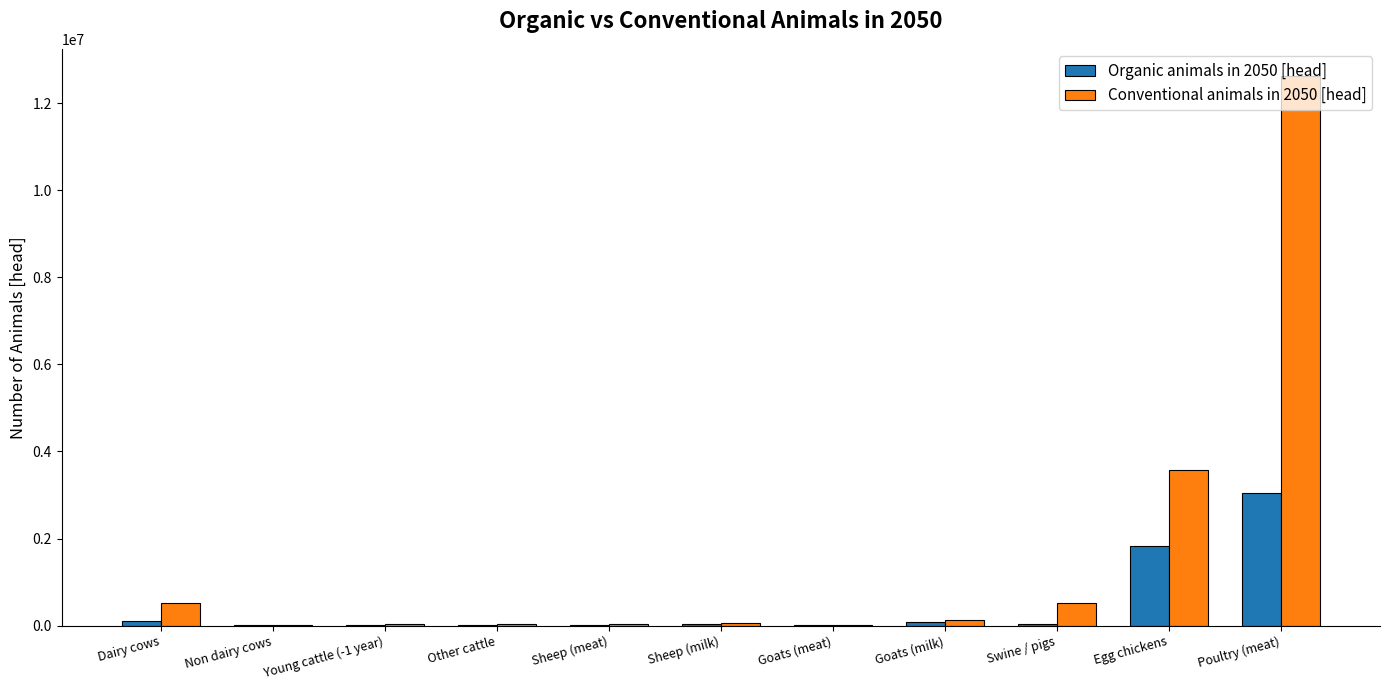

How many categories are shown in the chart?

11